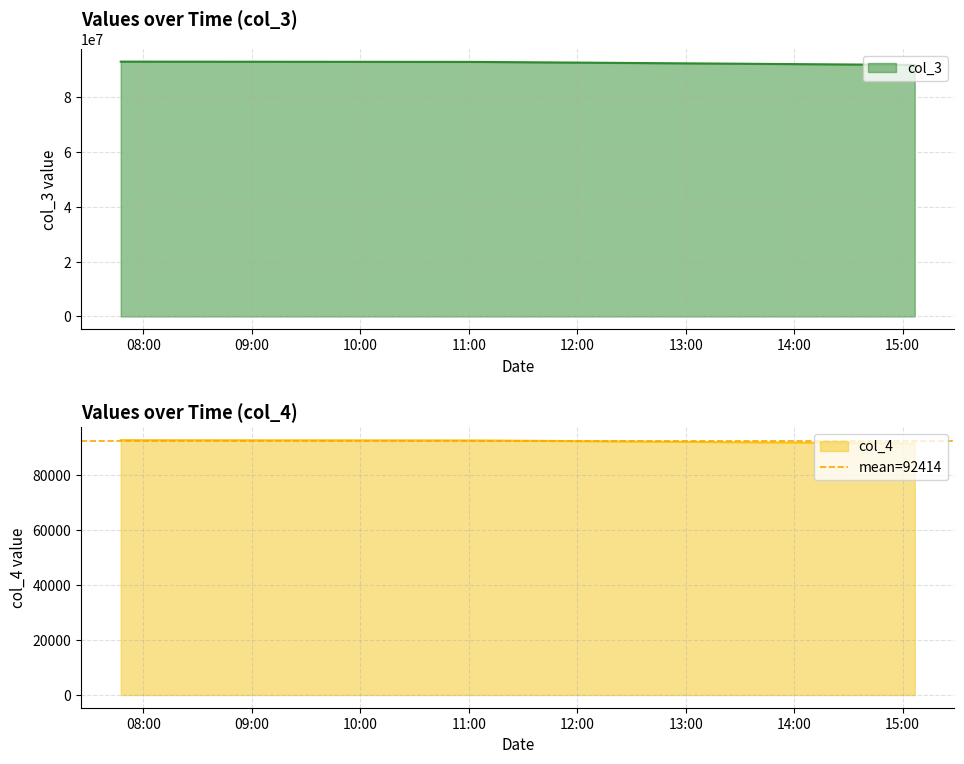

What is the maximum value for col_4?

92851